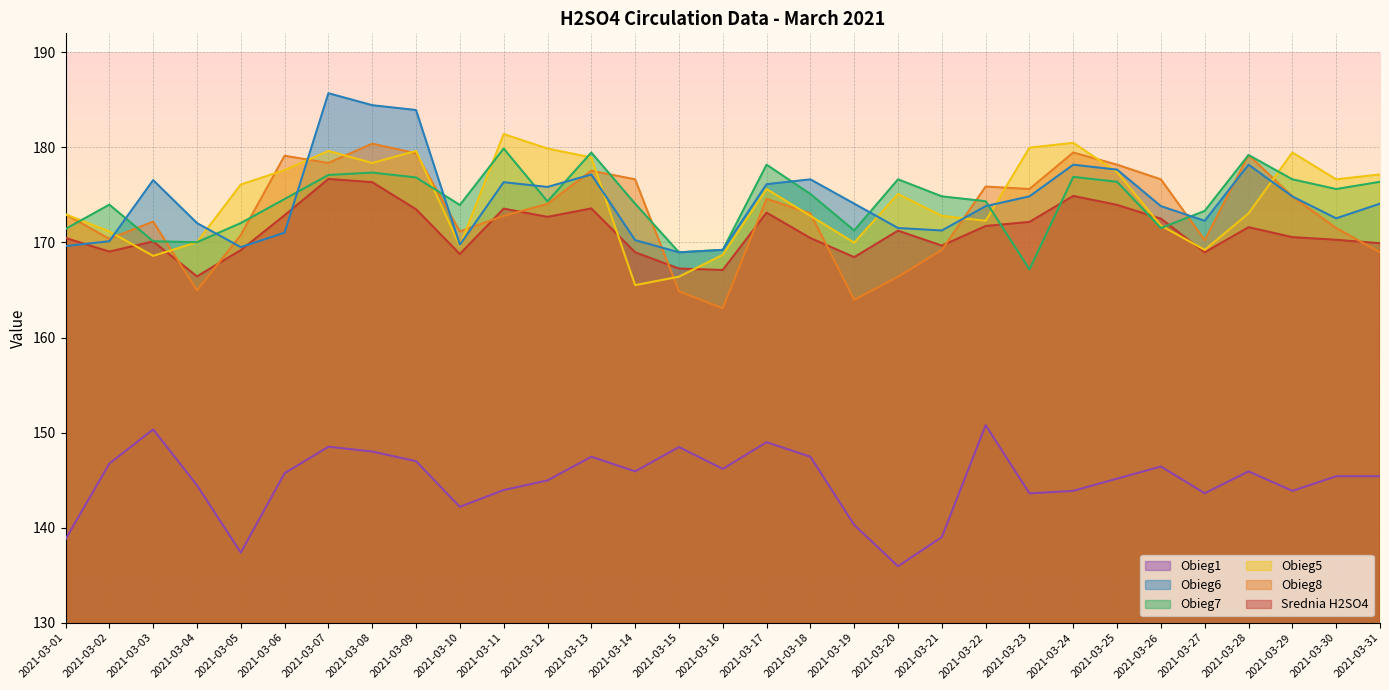

At which category does Srednia H2SO4 reach its first local peak?

2021-03-03